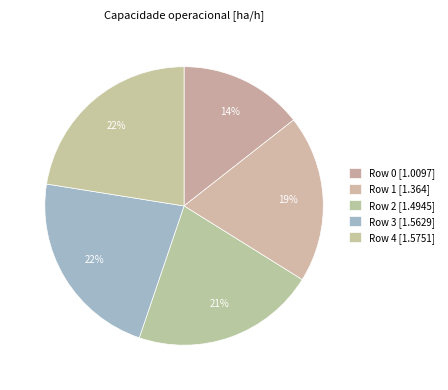

Is there any slice that represents more than half of the pie?

No